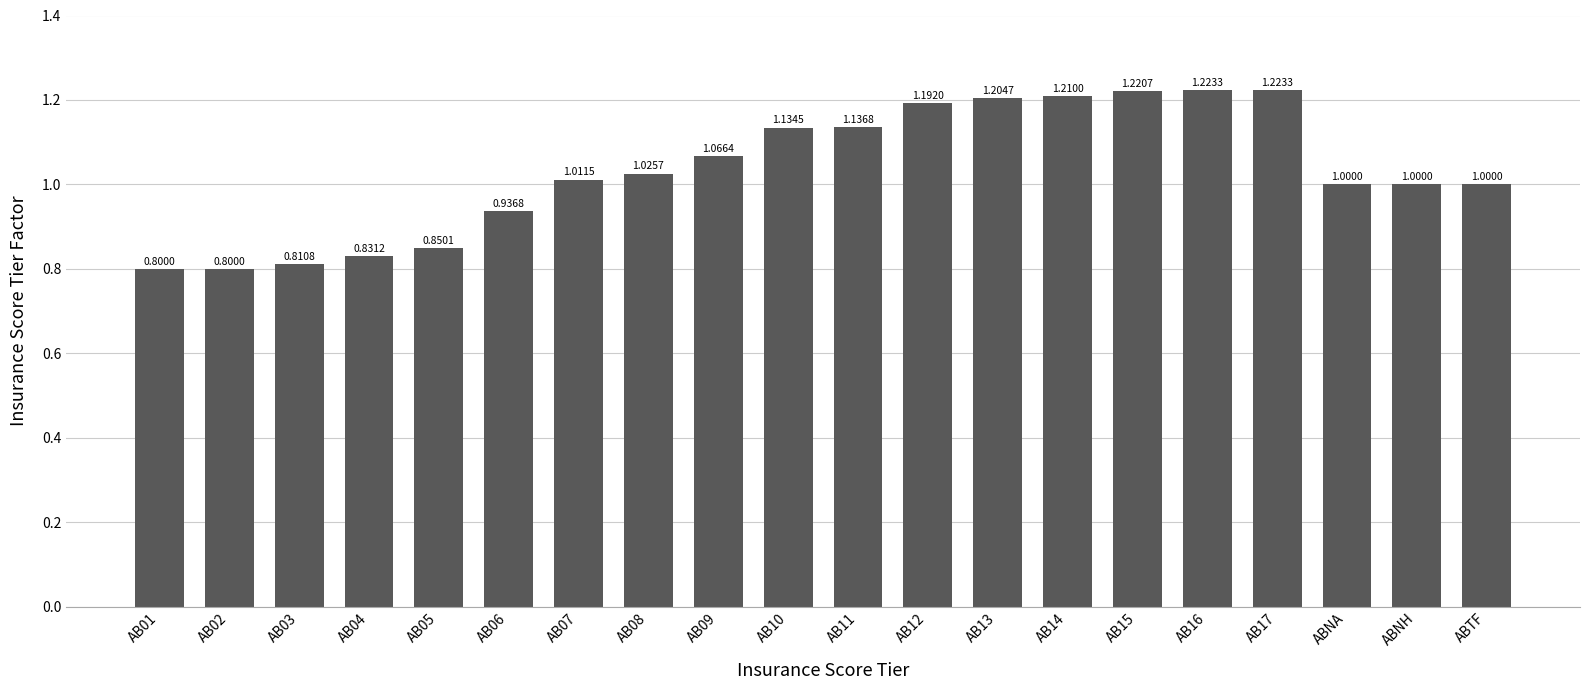

Which has a higher value, AB13 or AB03?

AB13